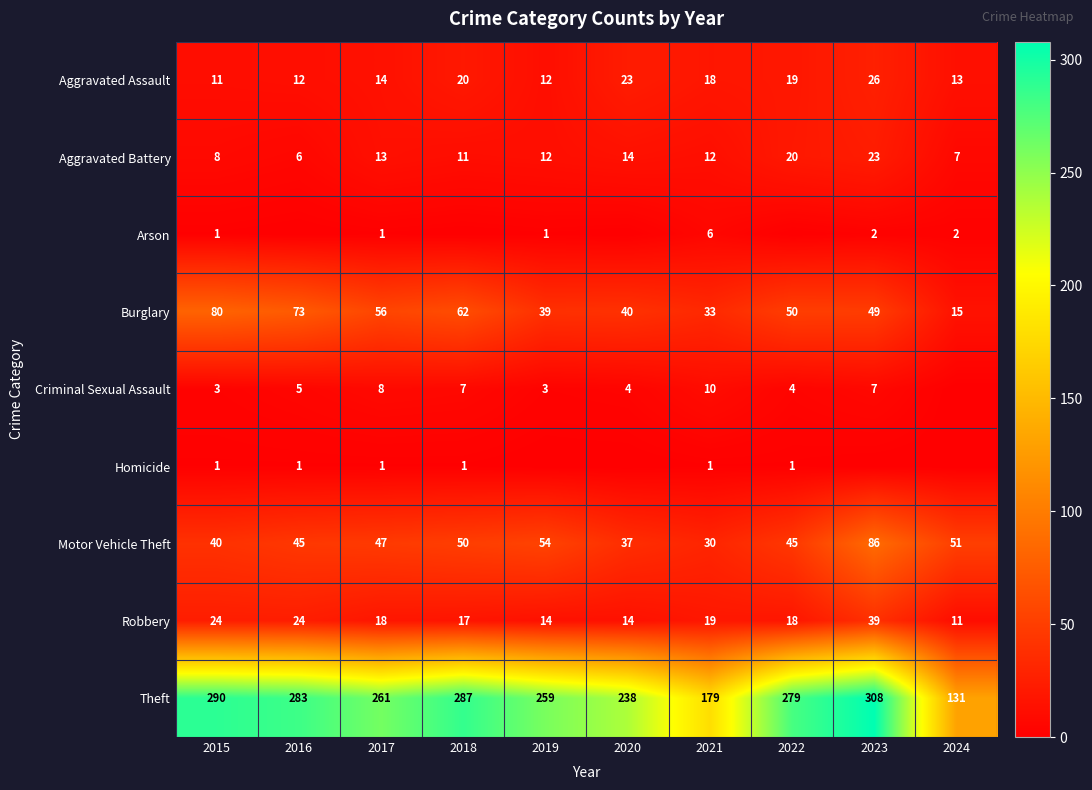

At which label does Burglary reach its peak?

2015